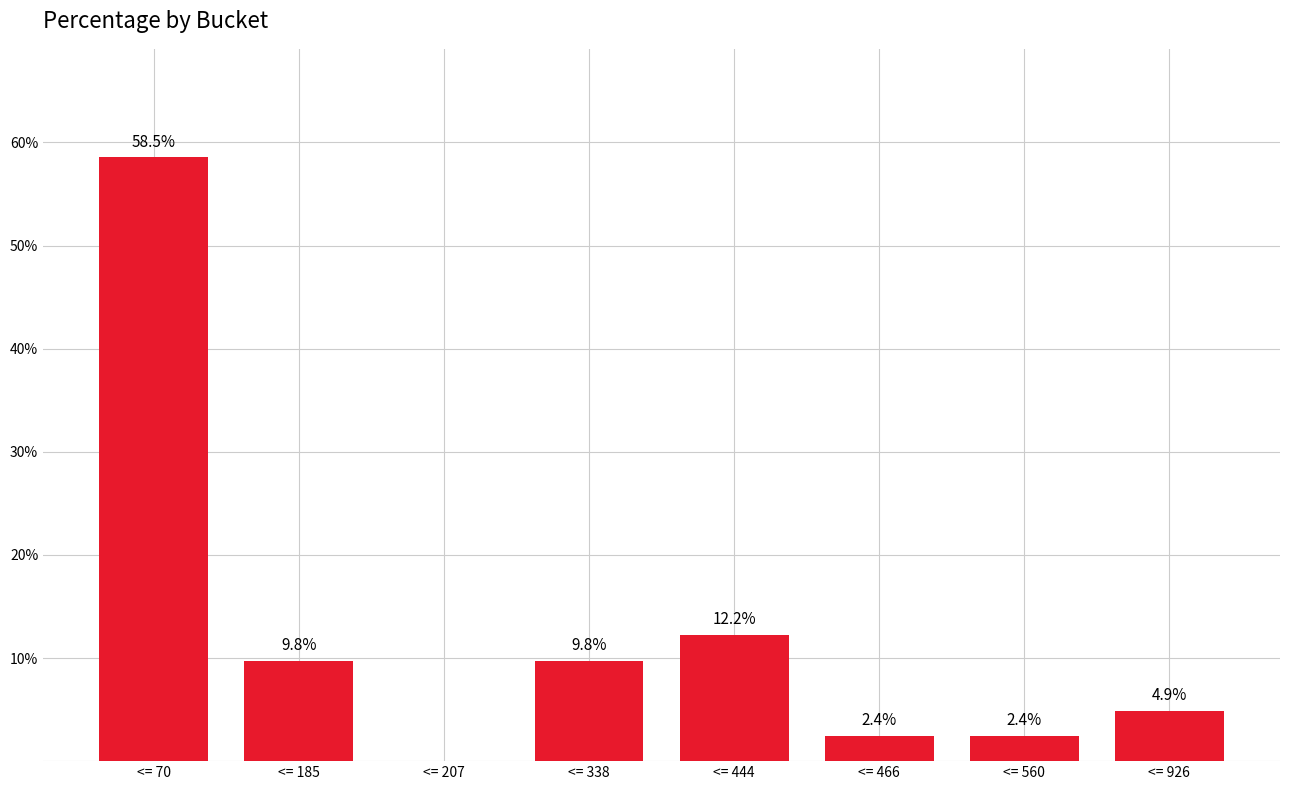

Approximately how many times larger is the value at <= 70 compared to <= 185?

6.0